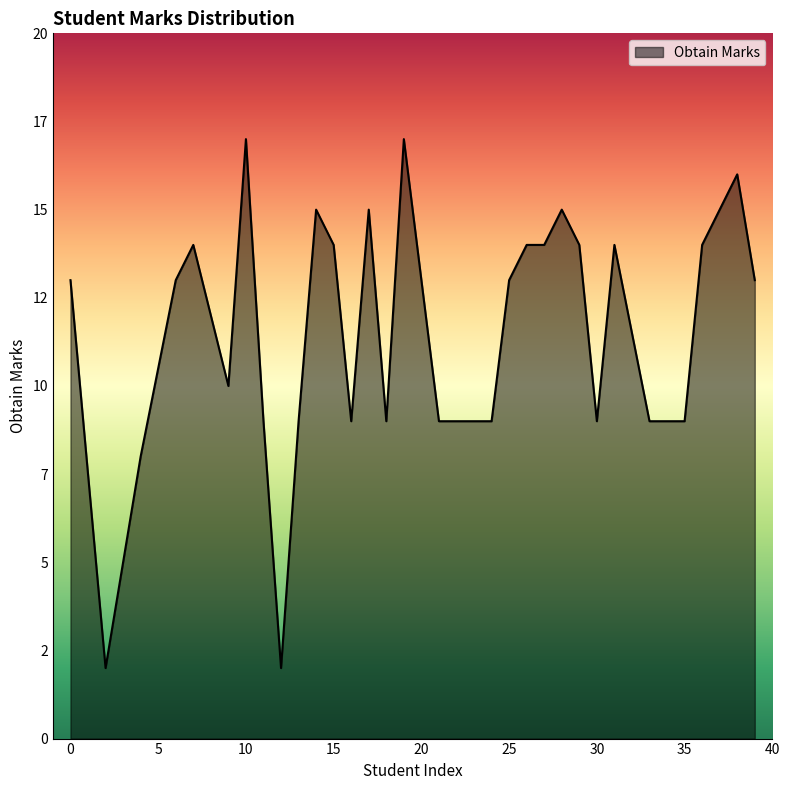

Does the chart have visible grid lines?

No